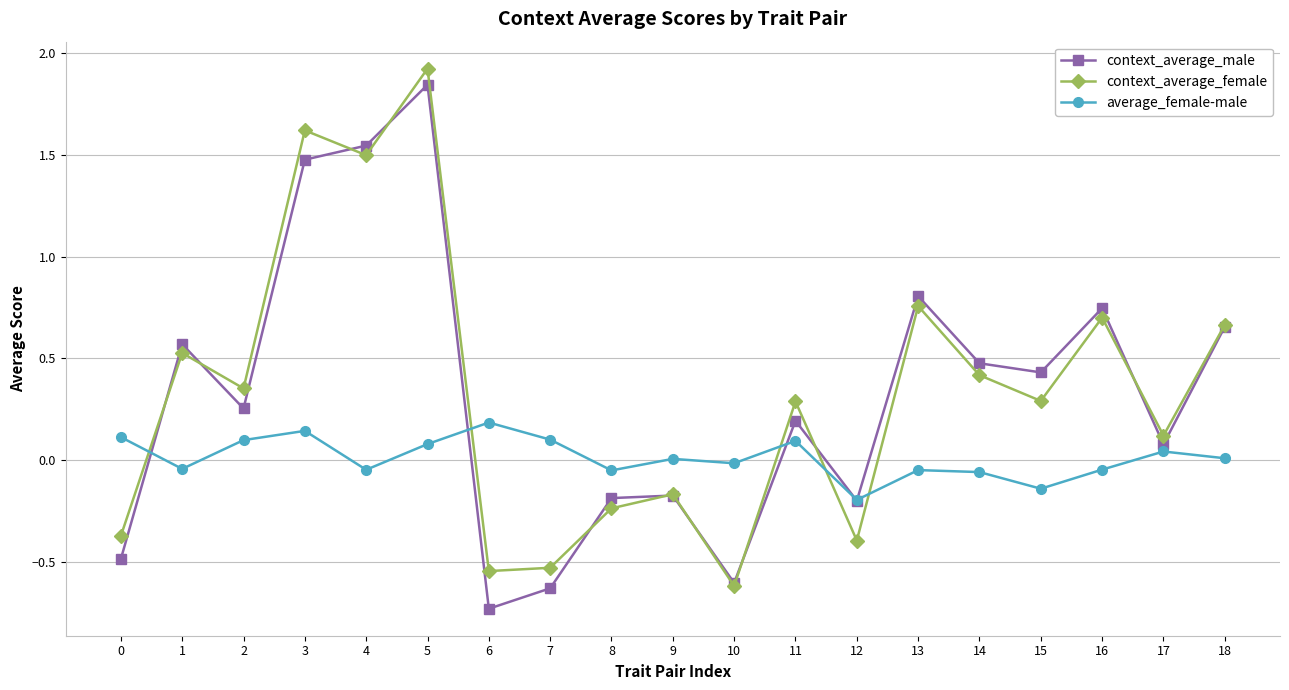

Rank the series at 8 from highest to lowest value.

average_female-male, context_average_male, context_average_female